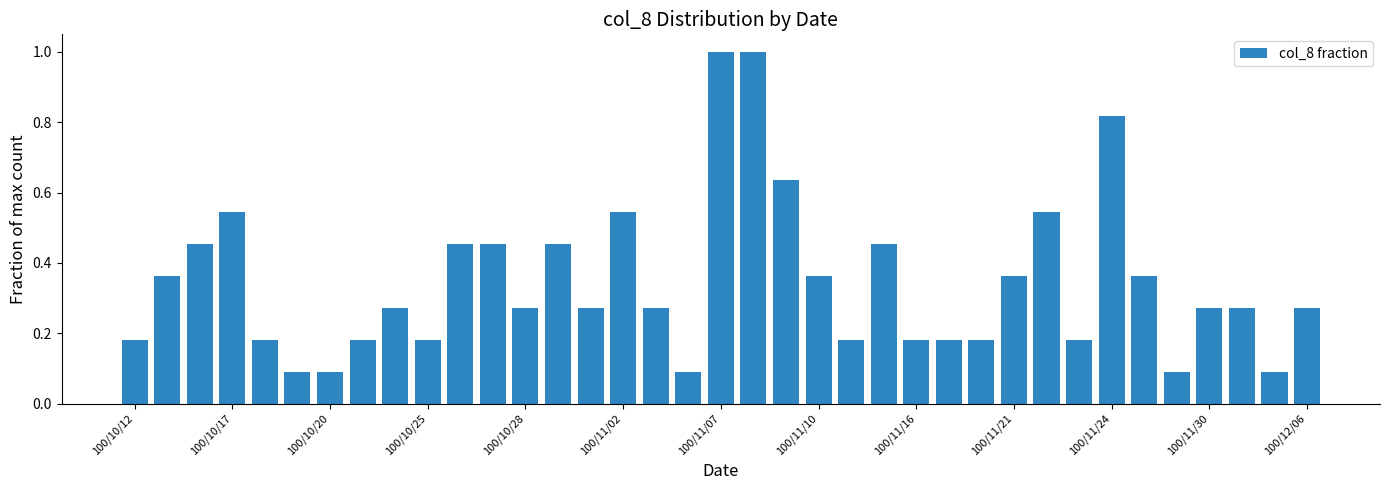

How many values are between 0 and 1?

37